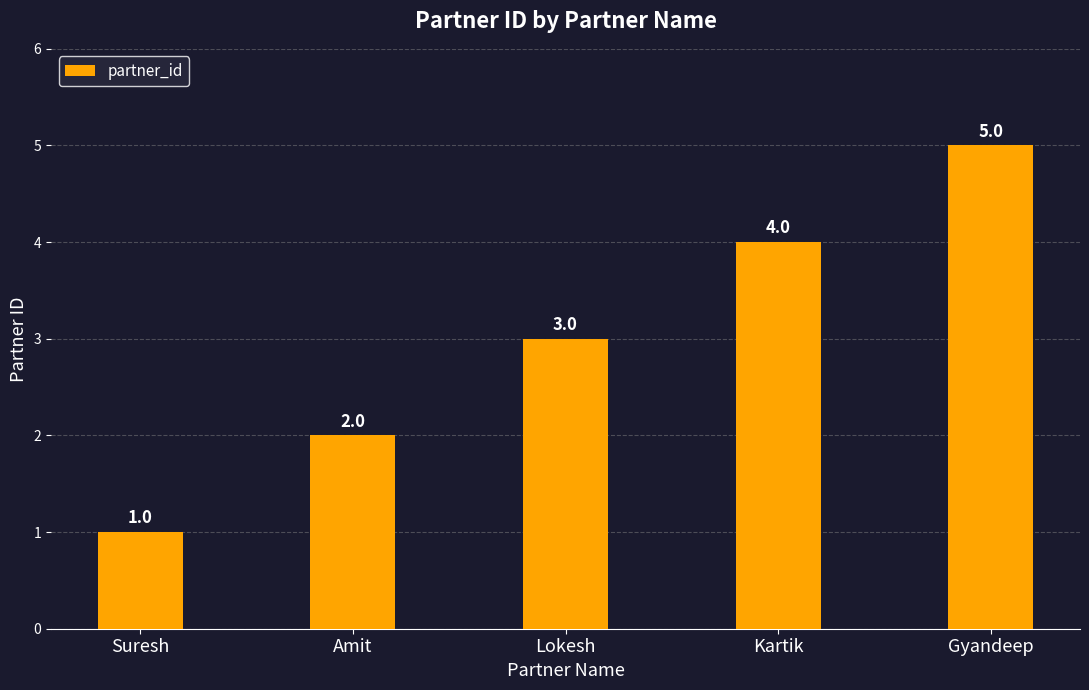

What is the label of the 2nd bar from the right?

Kartik